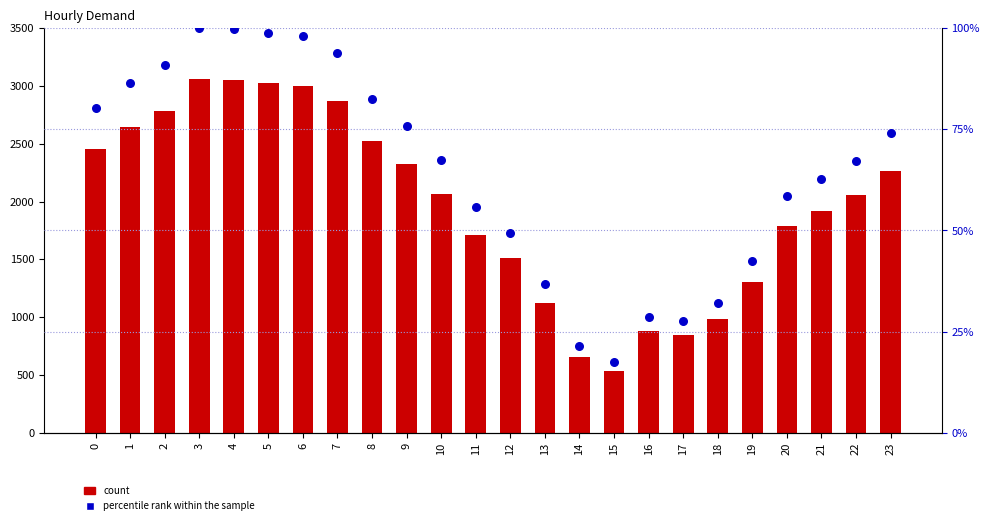

Which series has the largest total across all categories?

Demand